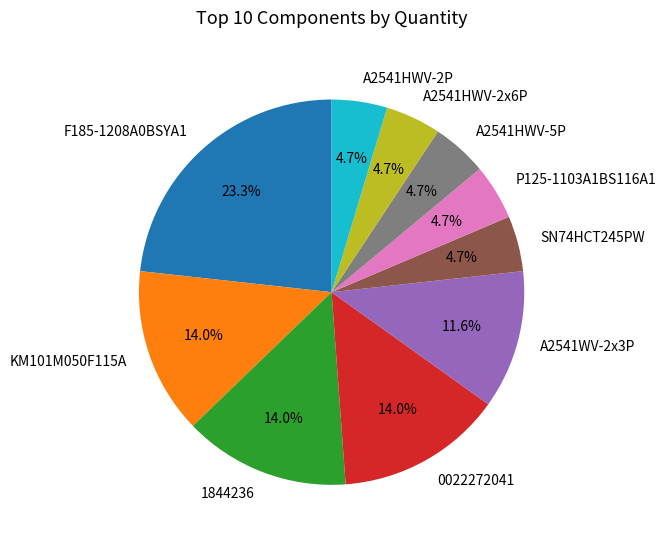

Does any single category account for the majority?

No